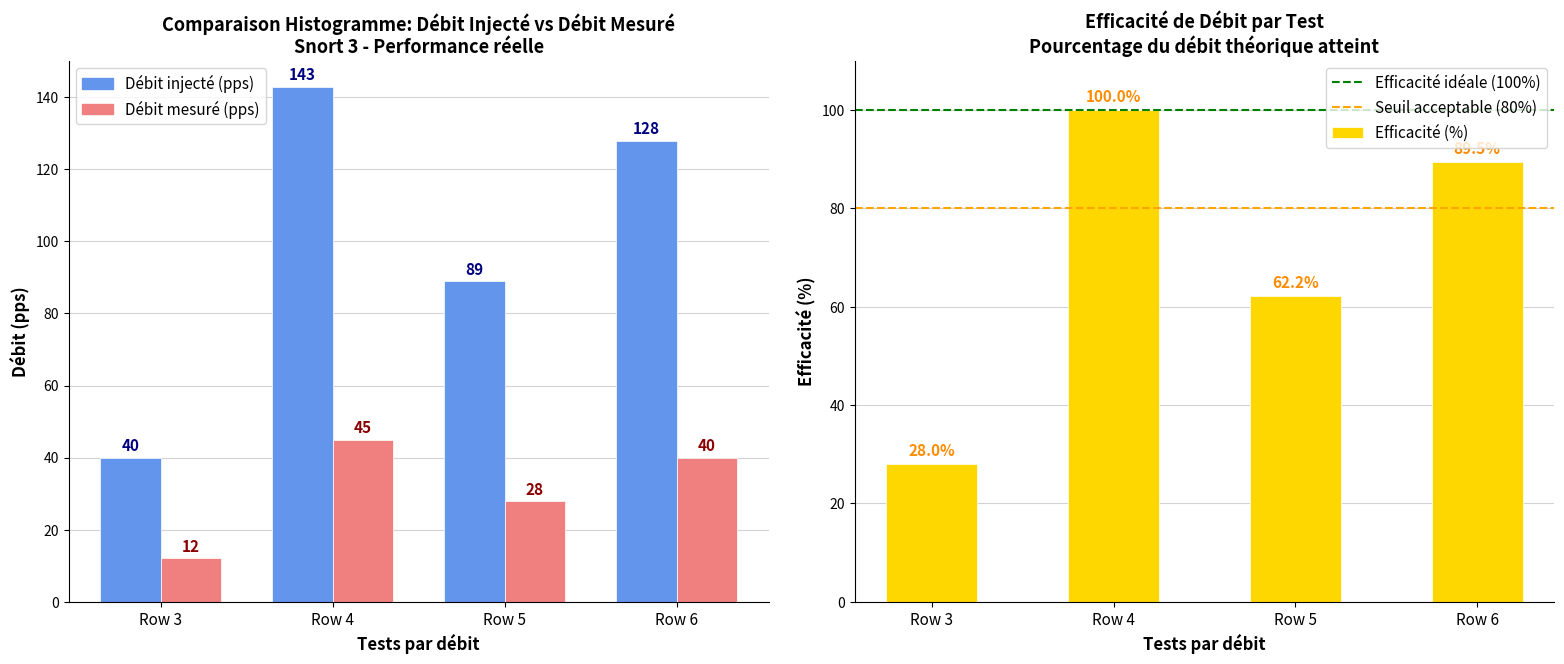

Rank the categories by value from lowest to highest.

Row 3, Row 5, Row 6, Row 4